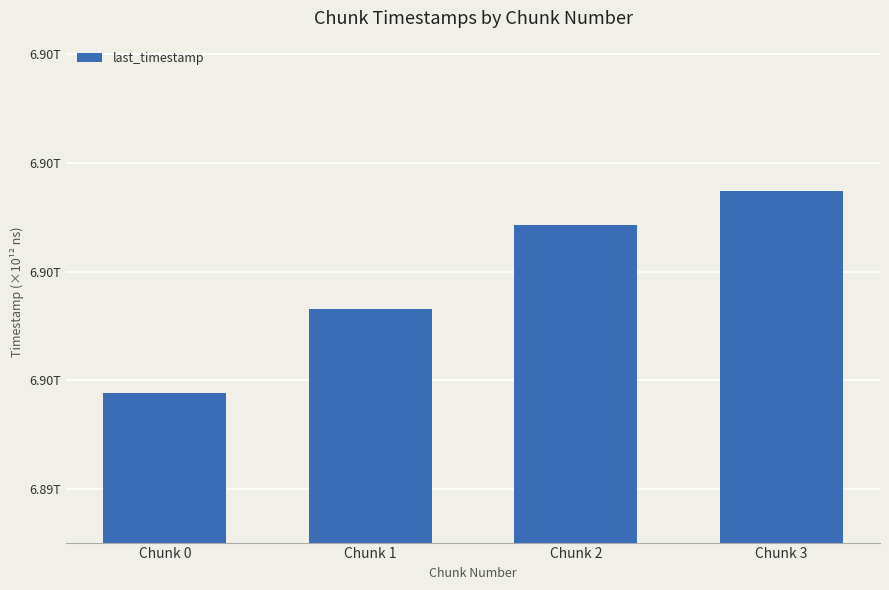

Reading left to right, what are all the values shown in this chart?

6895888214690	6896656589782	6897427548979	6897745242034